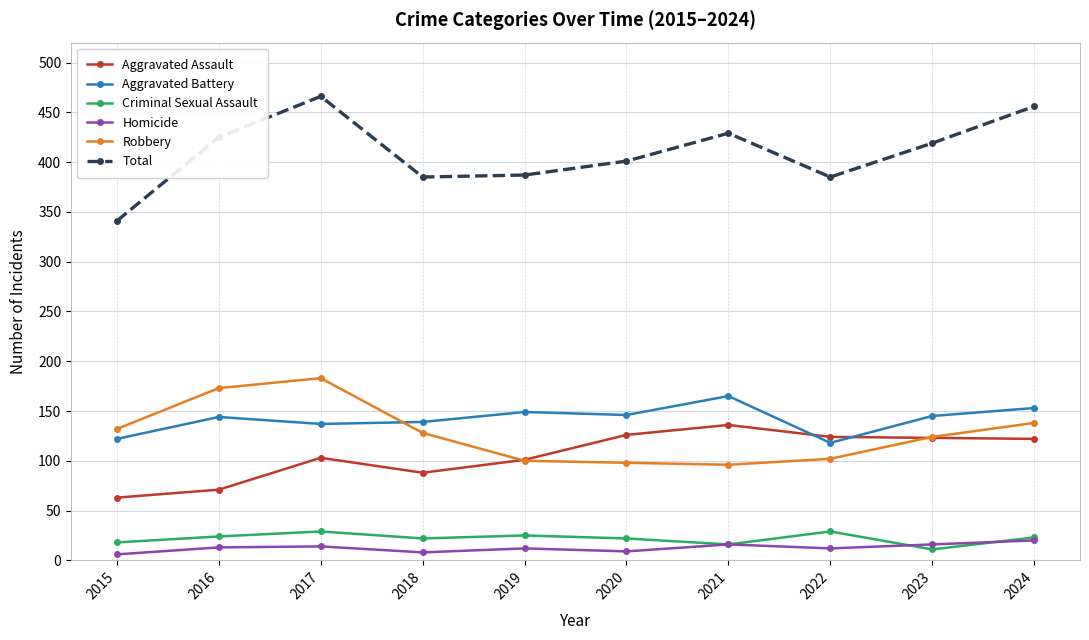

In Homicide, how many points are lower than both neighbors (excluding endpoints)?

3